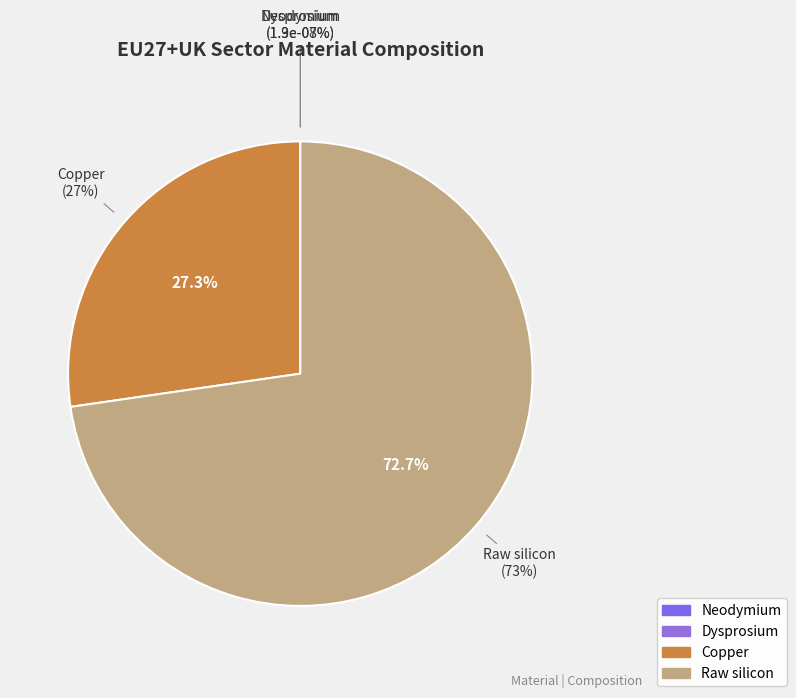

What is the largest slice in the pie chart?

Raw silicon